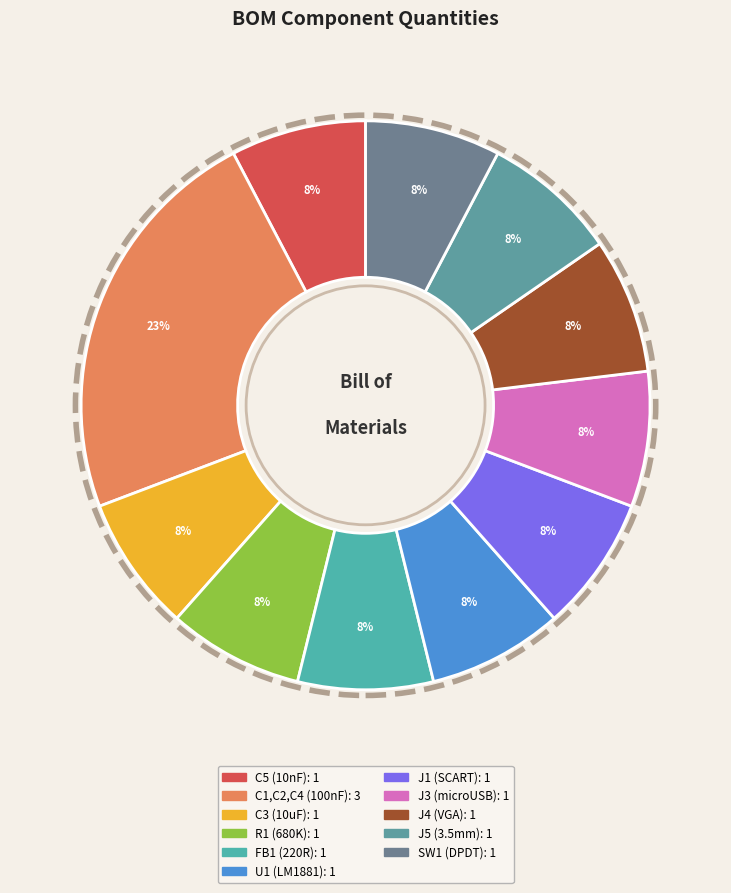

Do SW1 (DPDT) and C5 (10nF) together represent more than half of the pie?

No